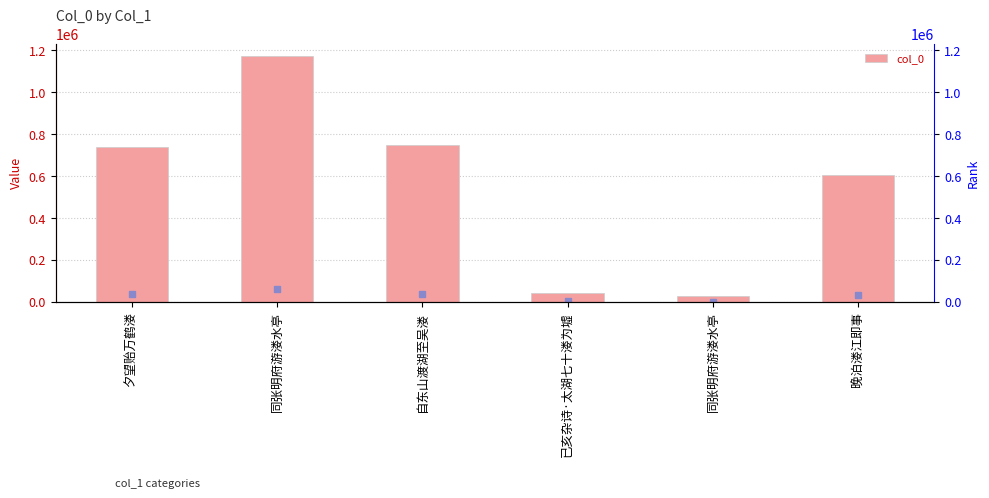

Reading left to right, what are all the values shown in this chart?

夕望贻万鹤溇=737972	同张明府游溇水亭=1171731	自东山渡湖至吴溇=746232	已亥杂诗·太湖七十溇为墟=42102	同张明府游溇水亭=25778	晚泊溇江即事=603167